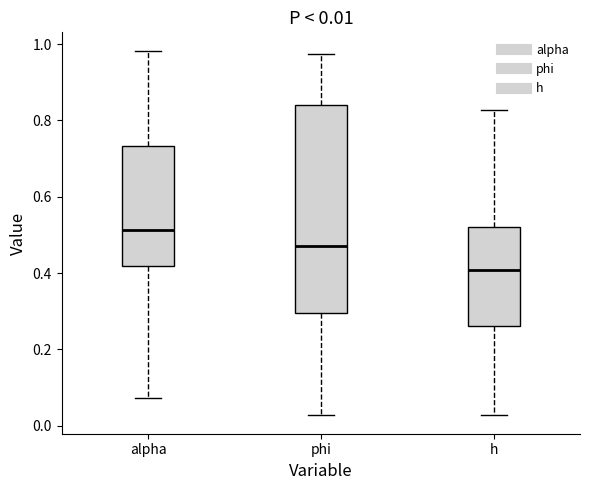

Which box is the tallest, from its lower edge to its upper edge?

phi